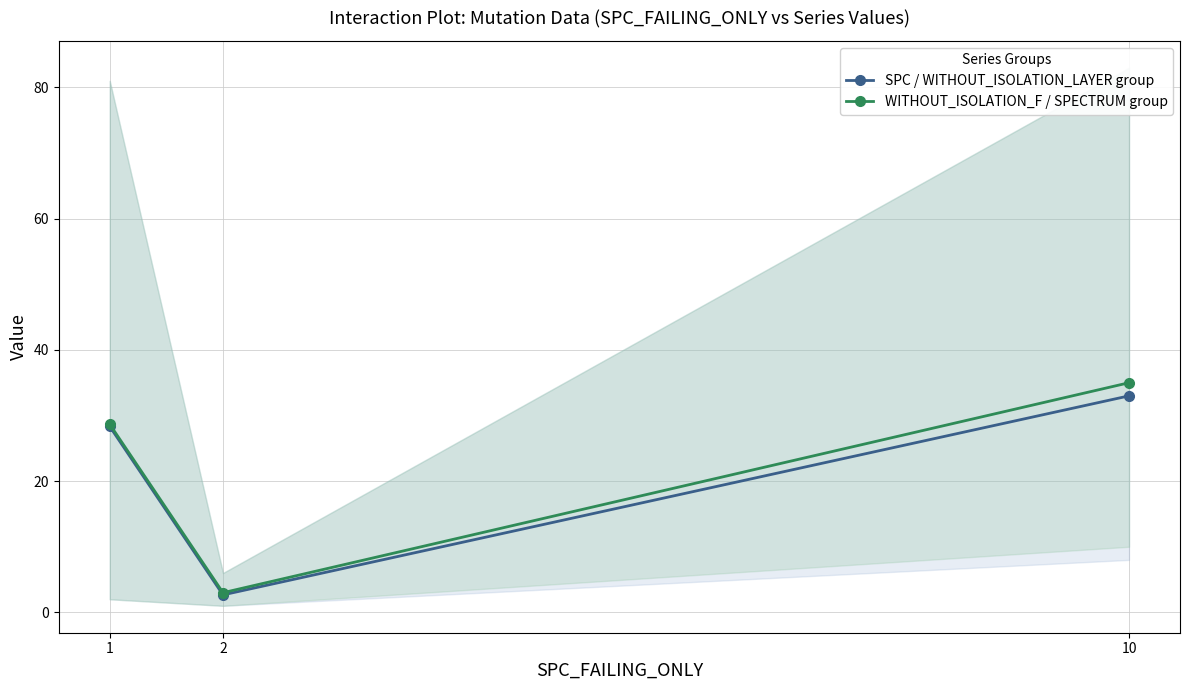

True or false: WITHOUT_ISOLATION_F / SPECTRUM group has a value of 3.0 at 2.

True